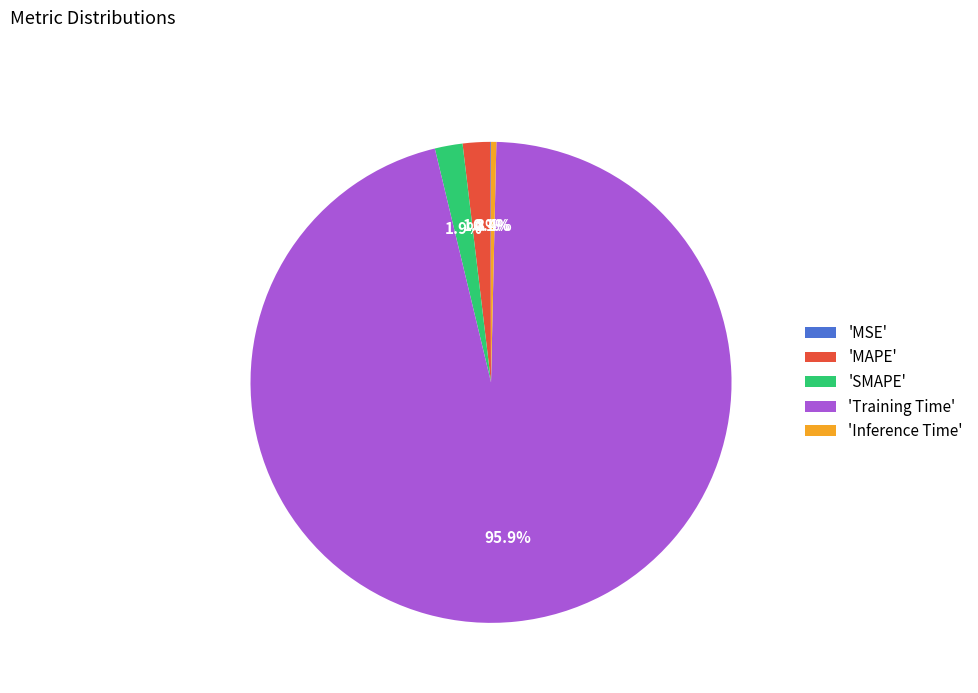

What is the largest slice in the pie chart?

'Training Time'